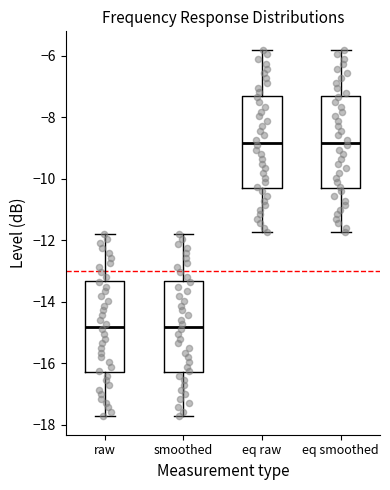

Reading left to right, transcribe this box plot: for each box, give where its median line is, the range the box spans, and where its two whiskers end, as read against the y-axis. The values are not printed on the chart, so give them approximately, as read against the axis.

raw: median -14.8, box -16.2 to -13.4, whiskers -17.8 to -11.8
smoothed: median -14.8, box -16.2 to -13.4, whiskers -17.8 to -11.8
eq raw: median -8.8, box -10.2 to -7.4, whiskers -11.8 to -5.8
eq smoothed: median -8.8, box -10.2 to -7.4, whiskers -11.8 to -5.8